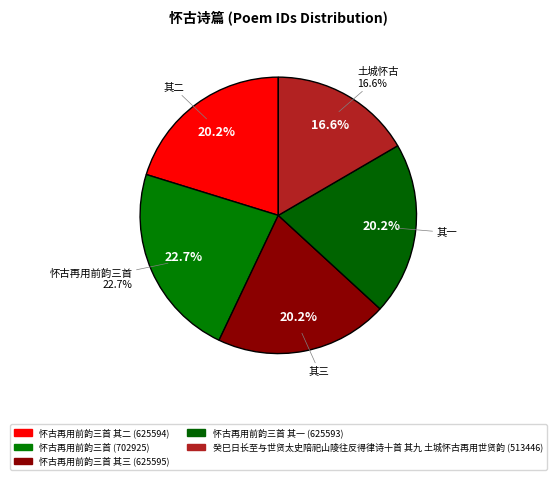

How many segments does this pie chart have?

5